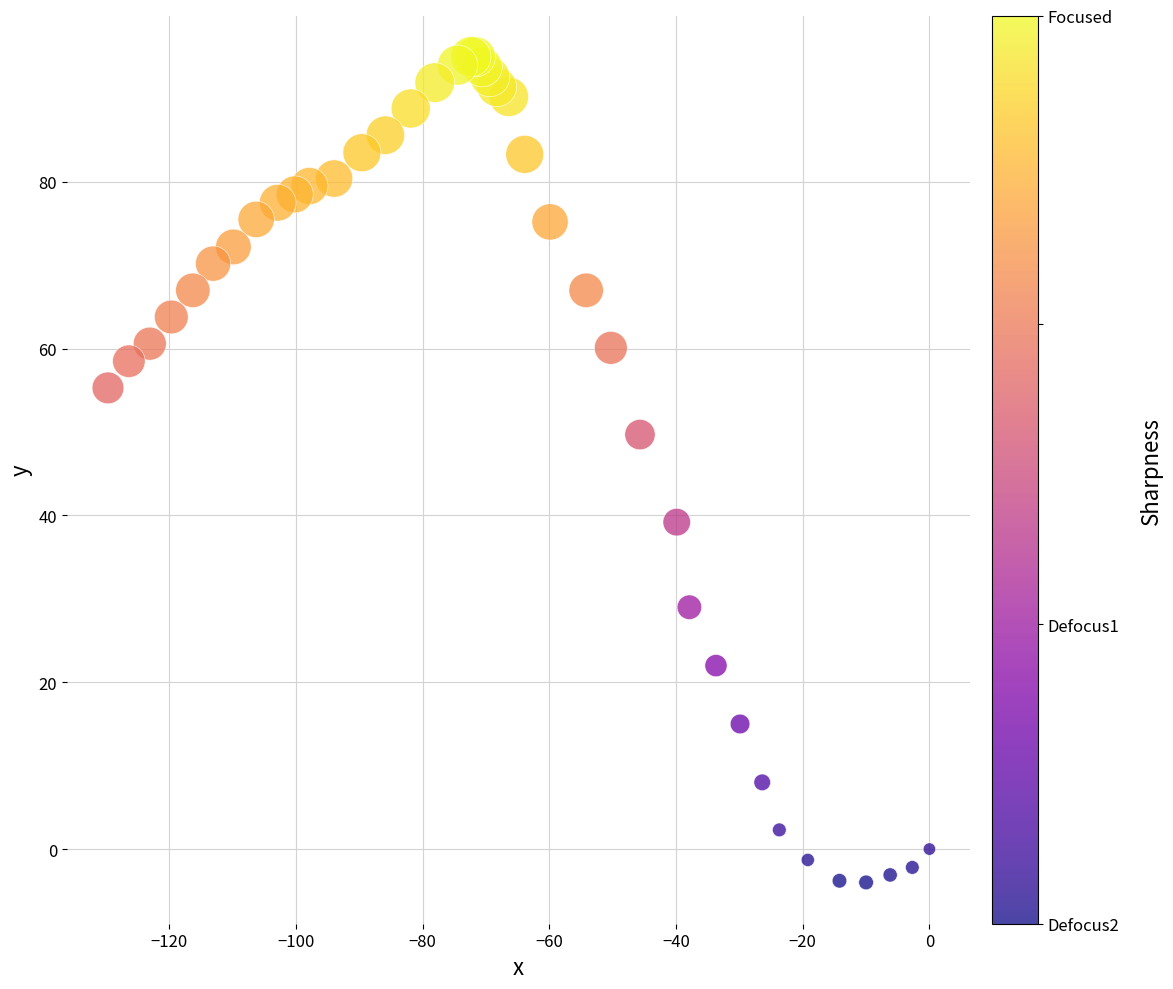

What Y value in the scatter plot is closest to 45?

49.7